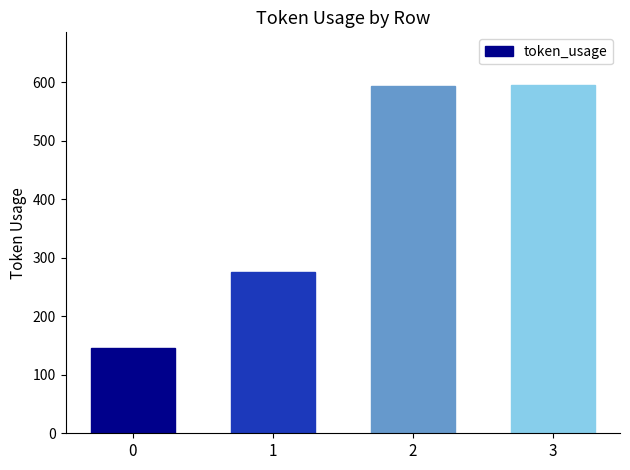

At which label is the value closest to 370?

1